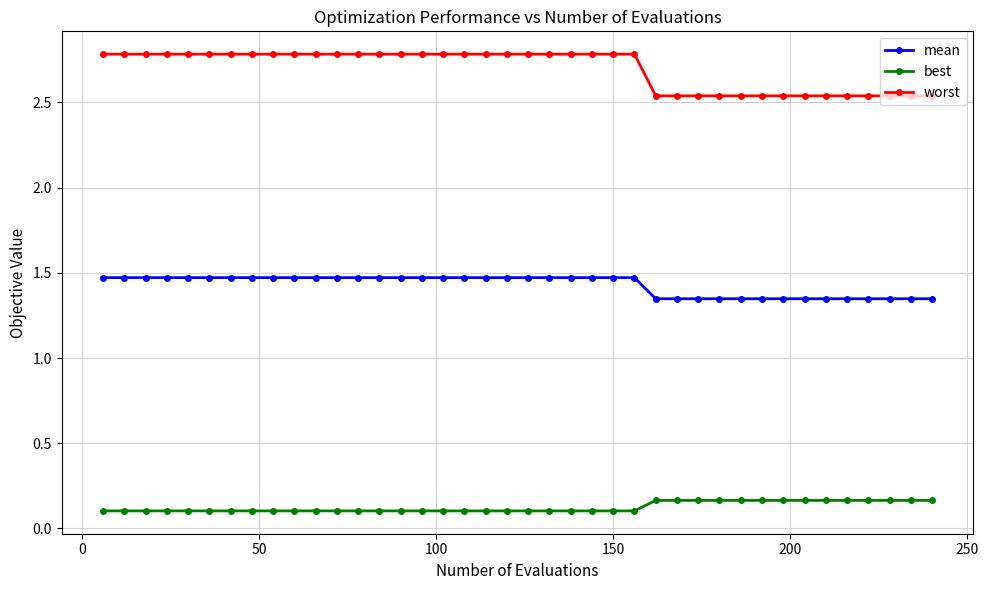

What is the highest value of the worst series?

2.8